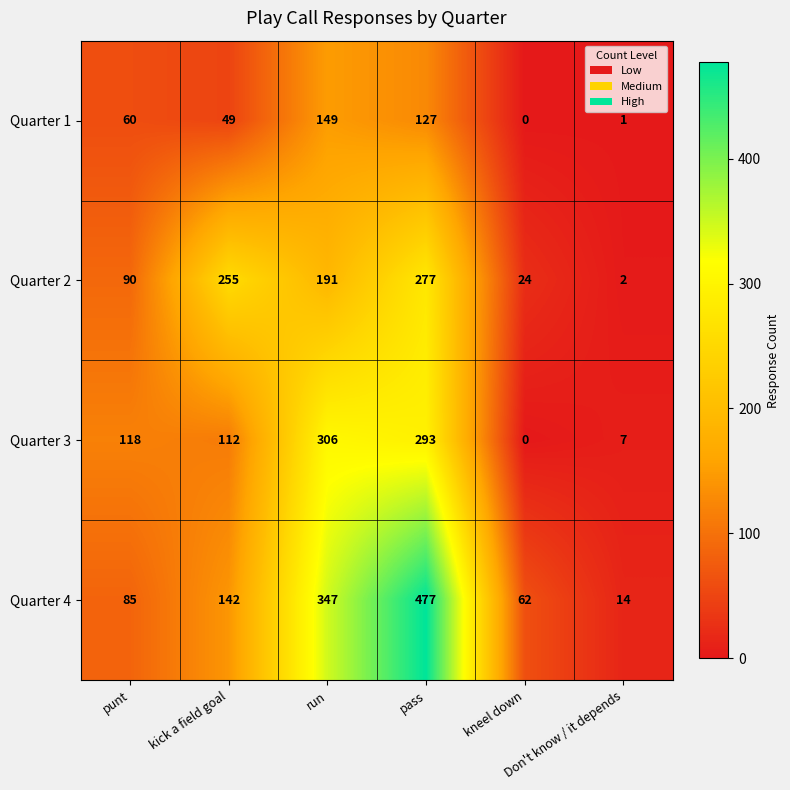

What is the total value across all series at kick a field goal?

558